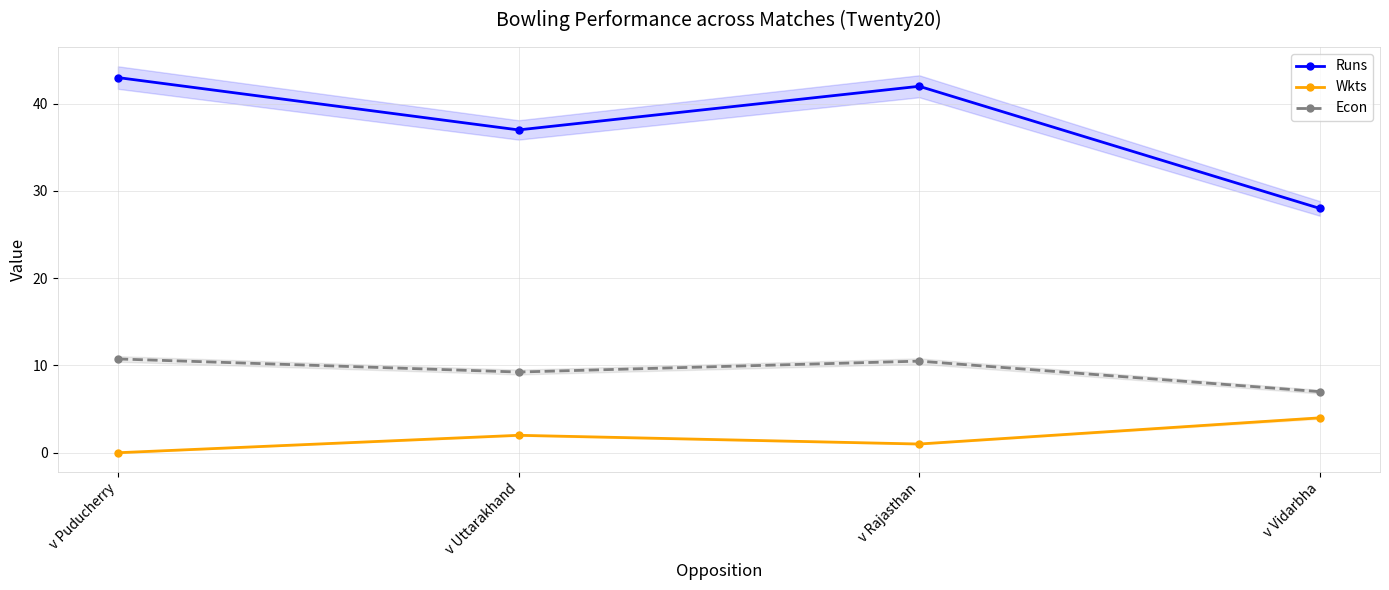

Reading left to right, transcribe all the data shown in this chart.

Runs: 43.0	37.0	42.0	28.0
Wkts: 0.0	2.0	1.0	4.0
Econ: 10.8	9.2	10.5	7.0